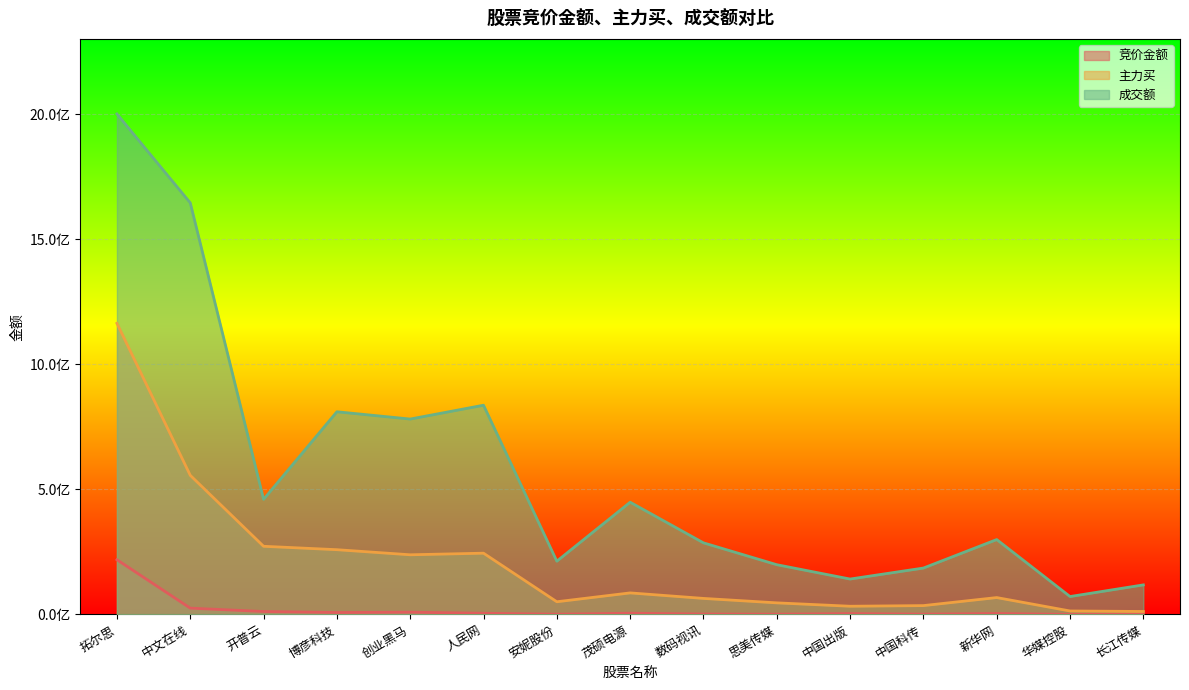

True or false: 主力买 has more than 0 interior local peaks.

True